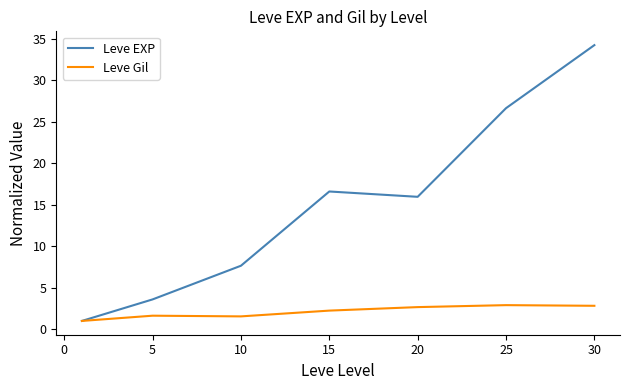

Which series has the largest total across all categories?

Leve EXP